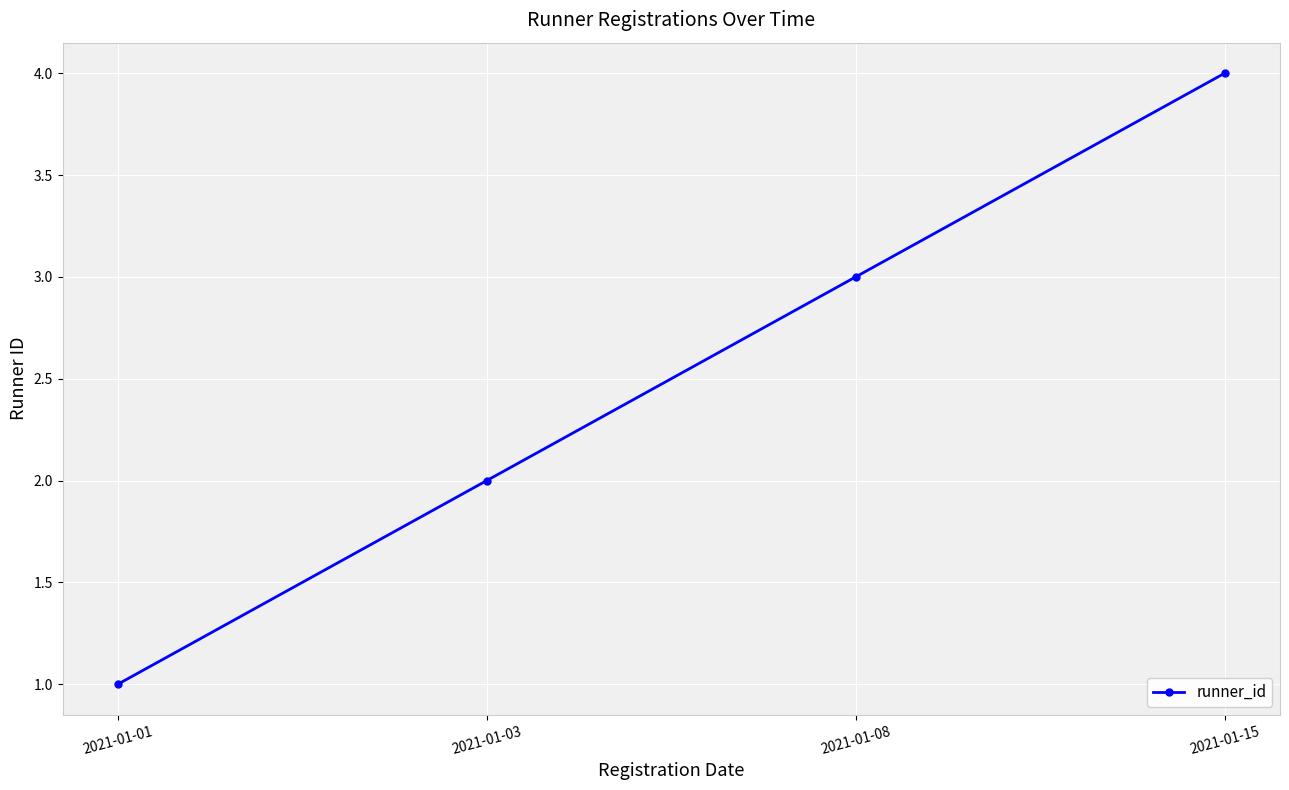

What is the sum of all values?

10